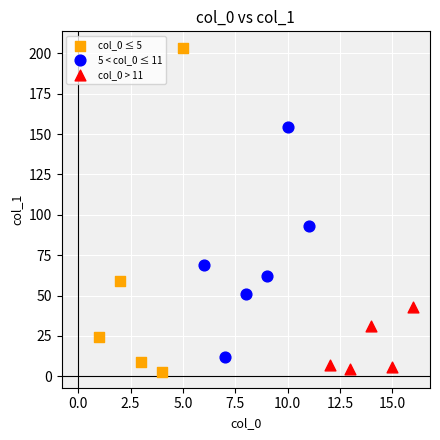

Which series has the widest spread of Y values?

col_0 ≤ 5